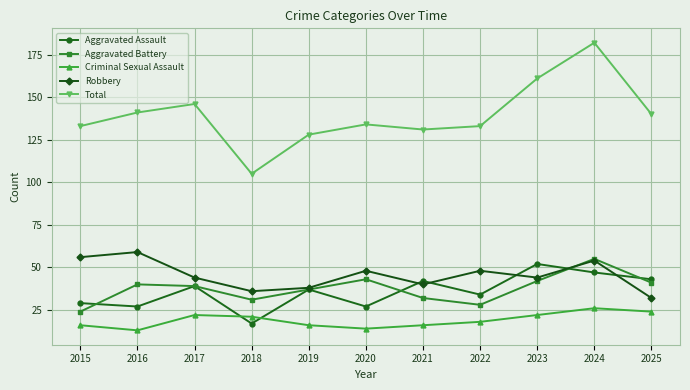

True or false: Criminal Sexual Assault and Total intersect in this chart.

False